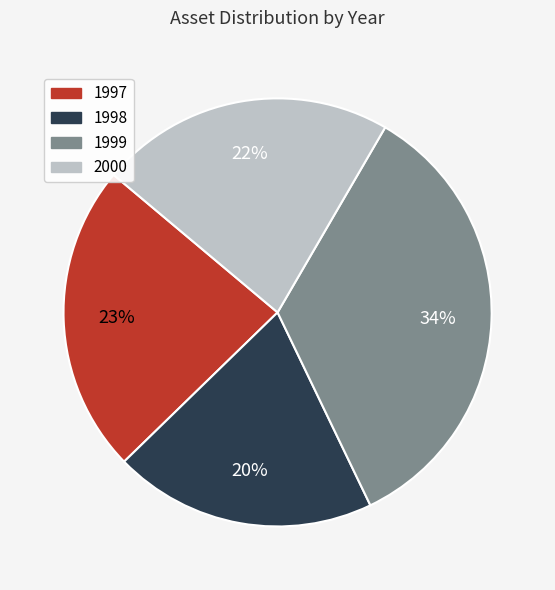

Does 1999 represent more than half of the total?

No